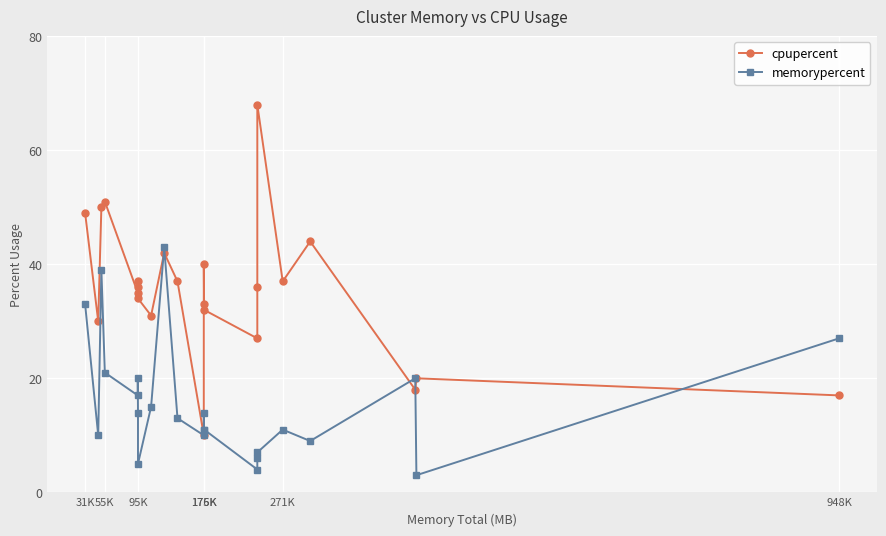

Is the value of cpupercent at 10 greater than the value of memorypercent at 11?

Yes